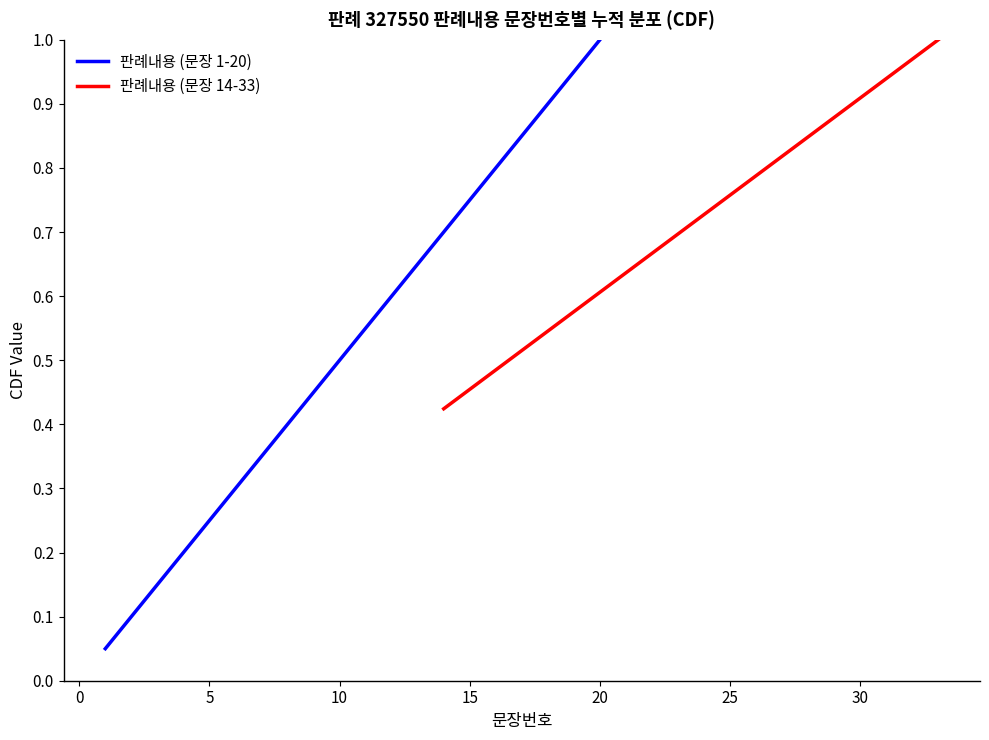

What is the average value of the 판례내용 (문장 14-33) series?

0.7